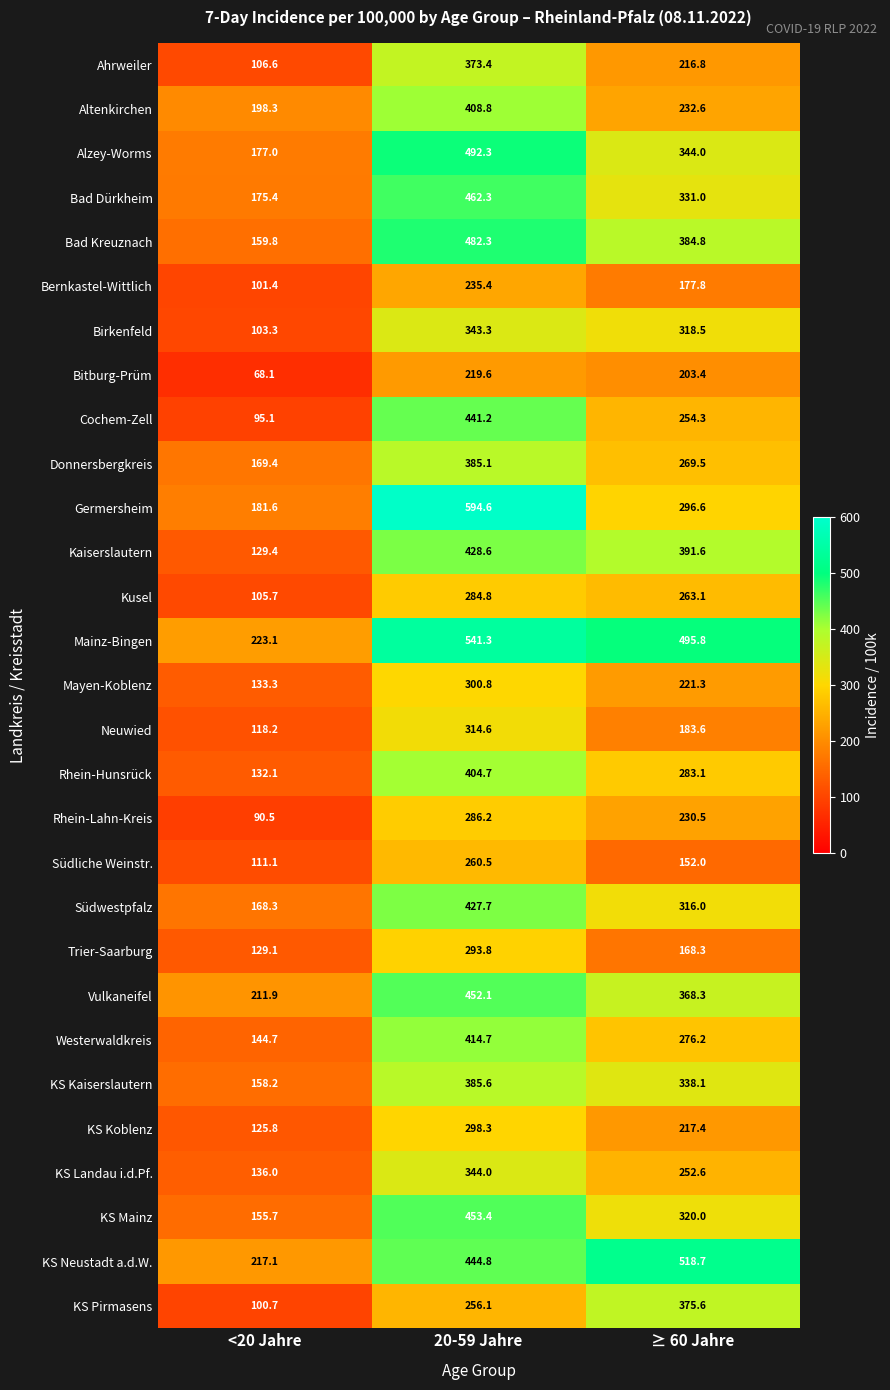

What is the sum of the Bad Dürkheim values at 20-59 Jahre and <20 Jahre?

637.7